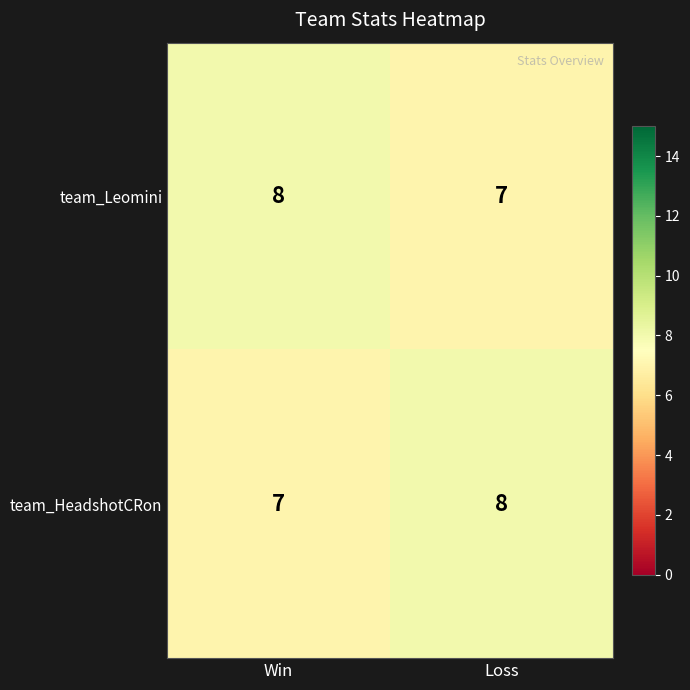

The team_Leomini series shows 8 at Win. True or false?

True